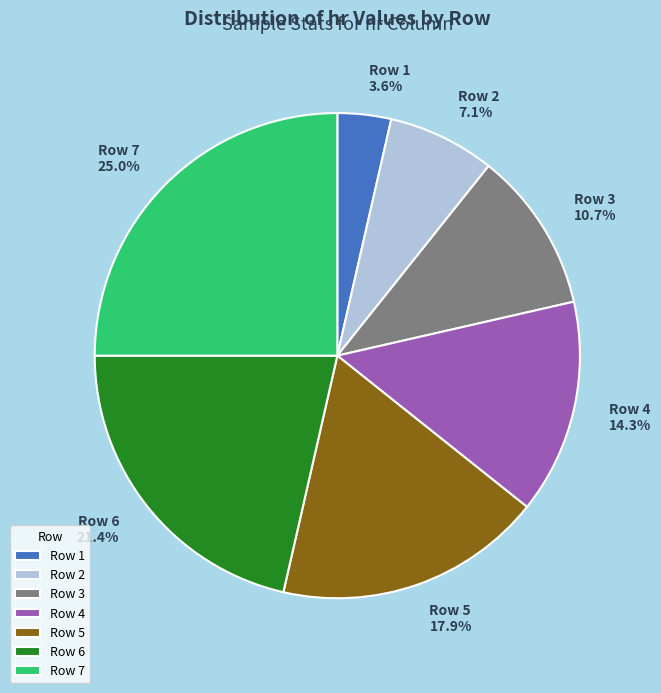

What is the total percentage of Row 7 25.0% and Row 5 17.9%?

42.9%